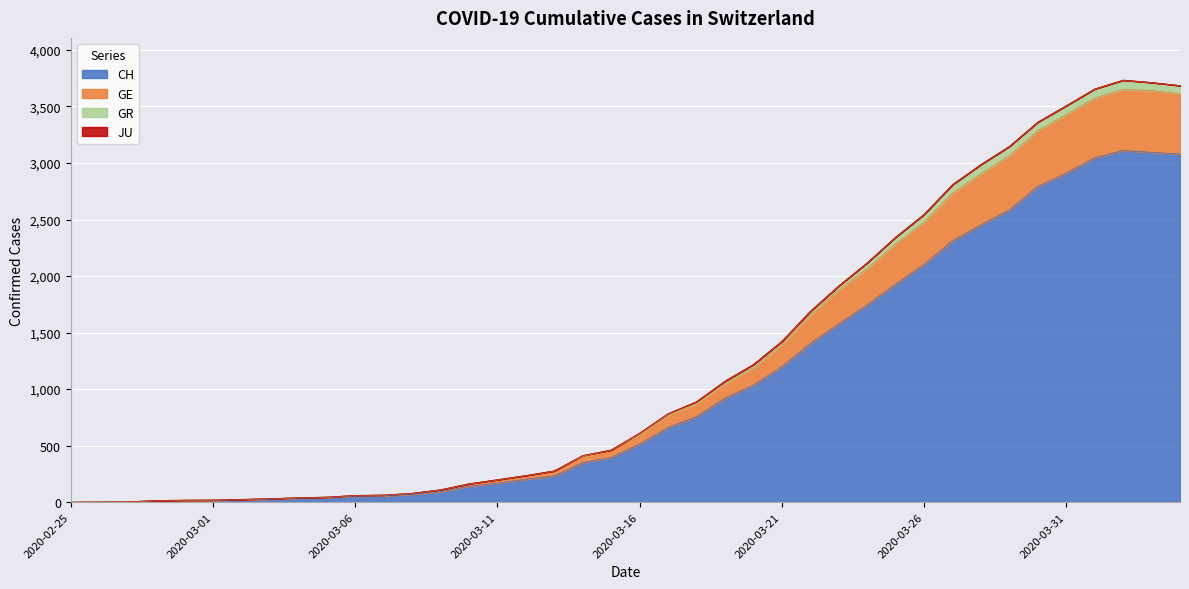

True or false: CH and GE intersect in this chart.

False